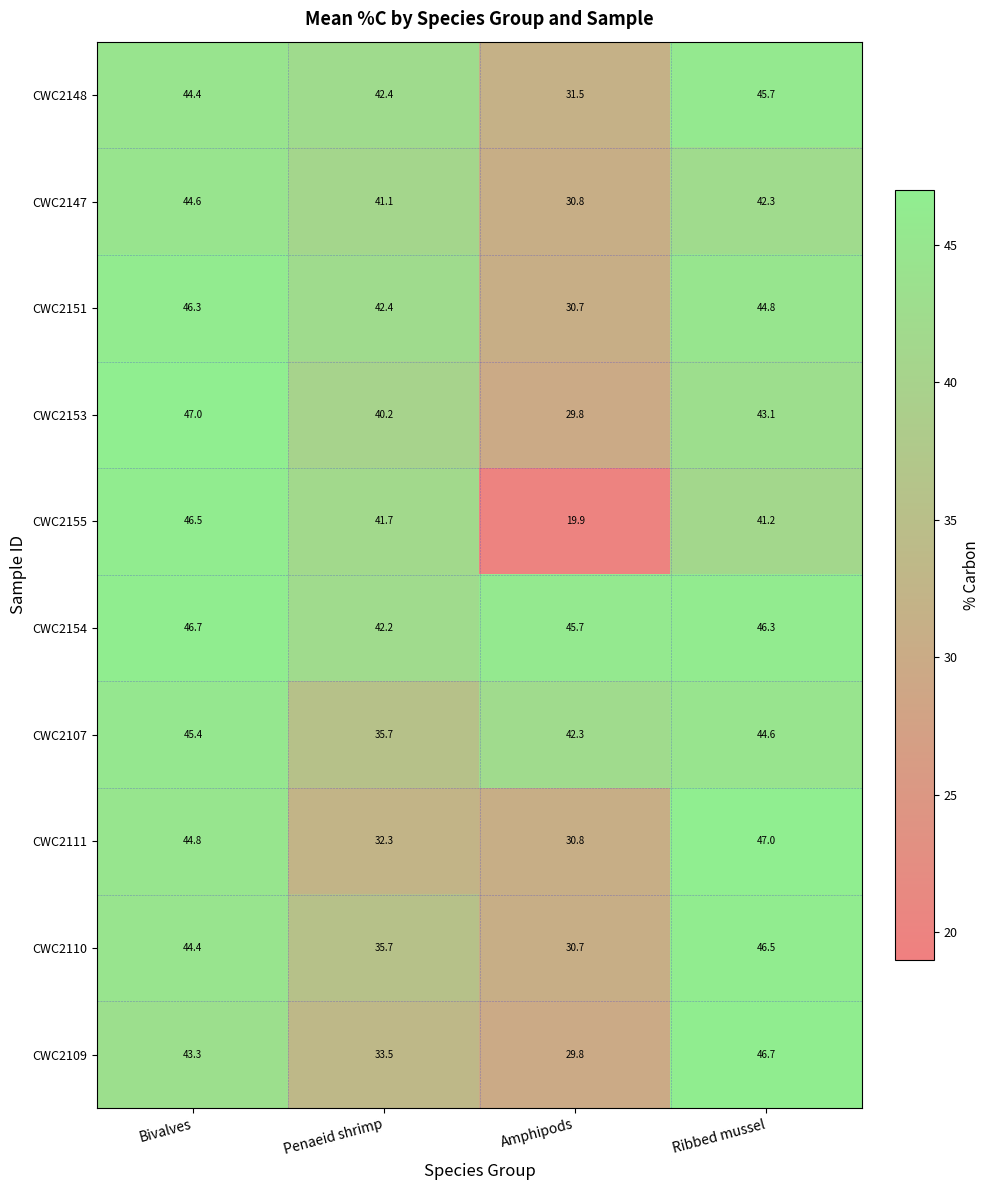

Which series has the largest range (max minus min)?

CWC2155